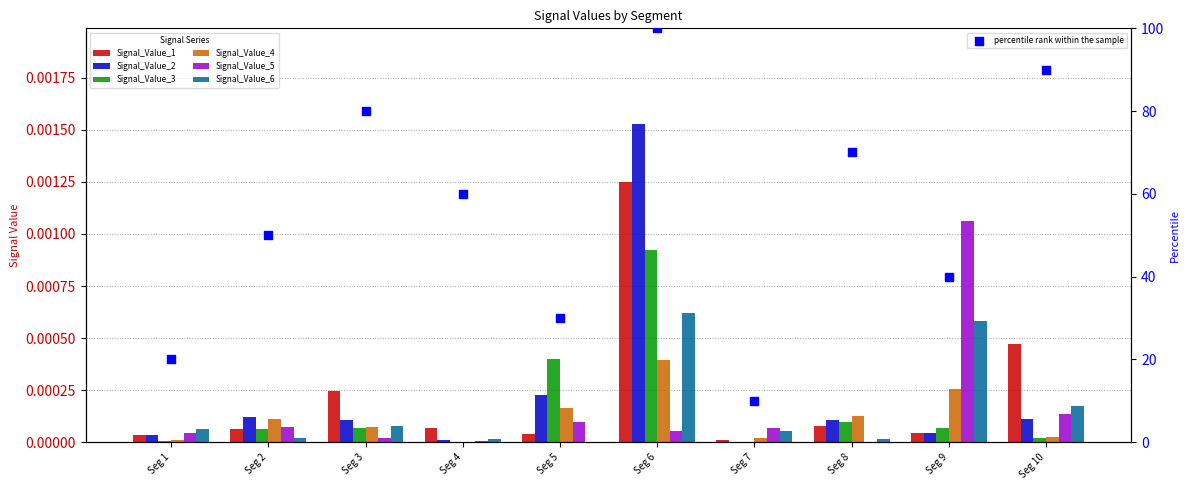

What are all the series names shown in the legend?

Signal_Value_1, Signal_Value_2, Signal_Value_3, Signal_Value_4, Signal_Value_5, Signal_Value_6